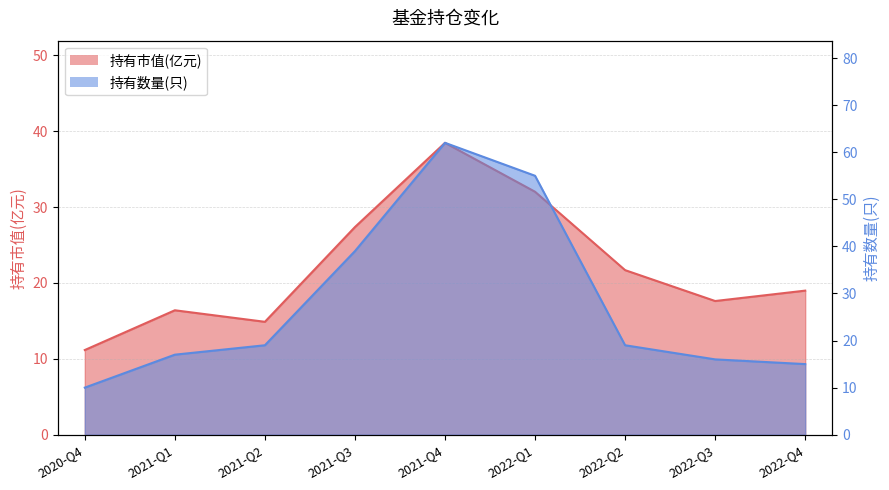

The 持有数量(只) series shows 62.0 at 2021-Q4. True or false?

True